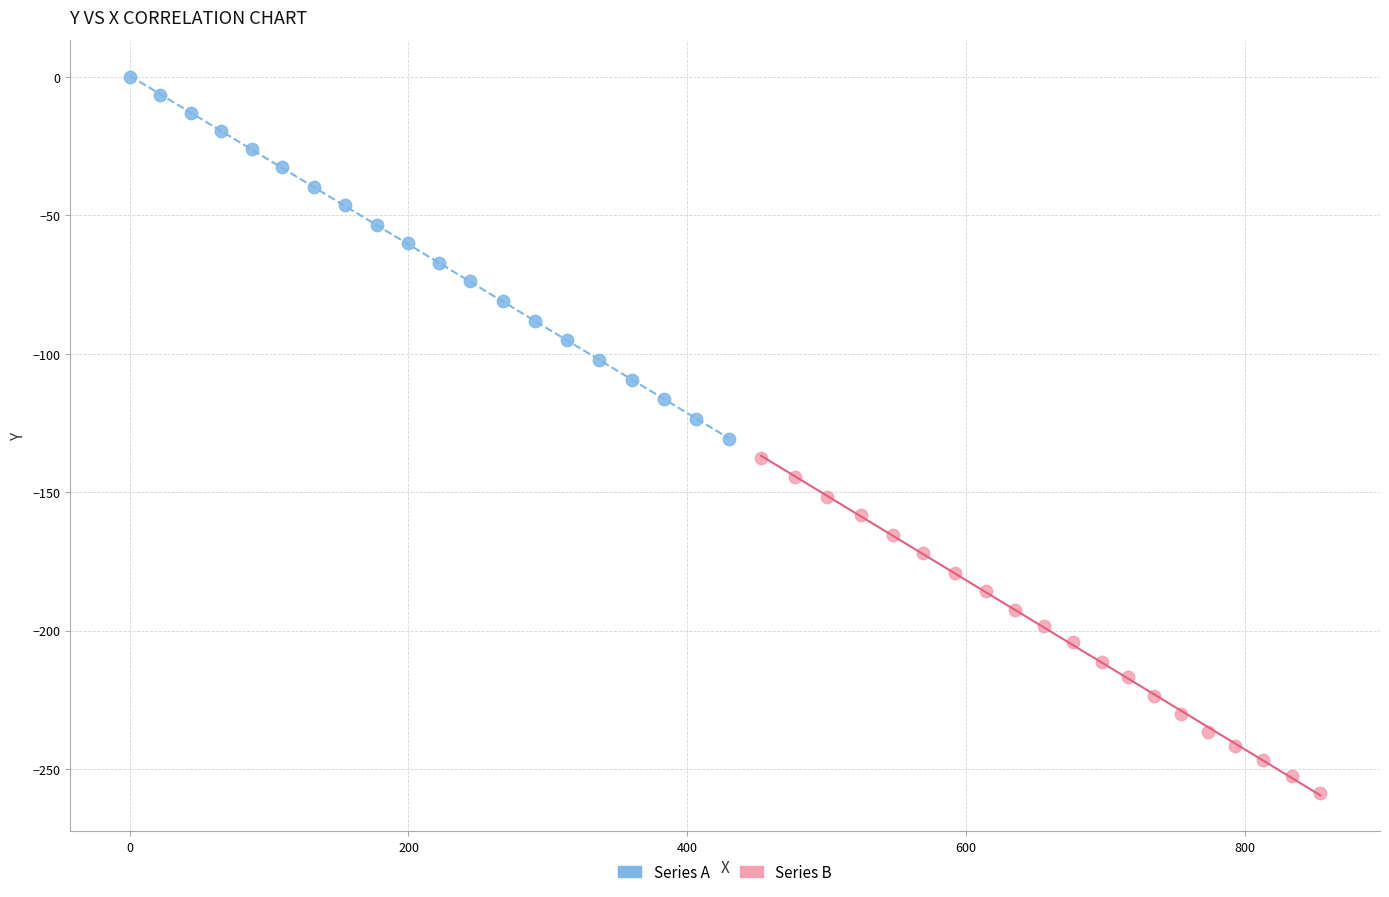

Which series has the widest spread of Y values?

Series A